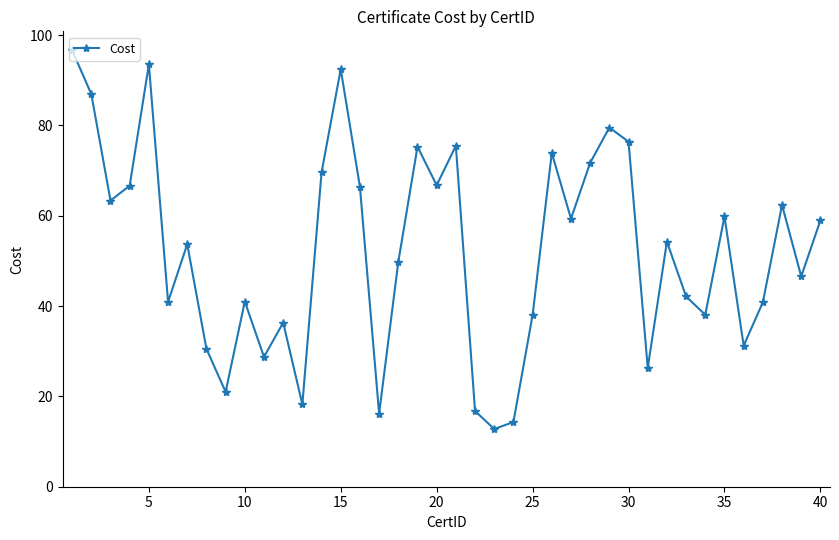

What is the minimum value shown in the chart?

12.8